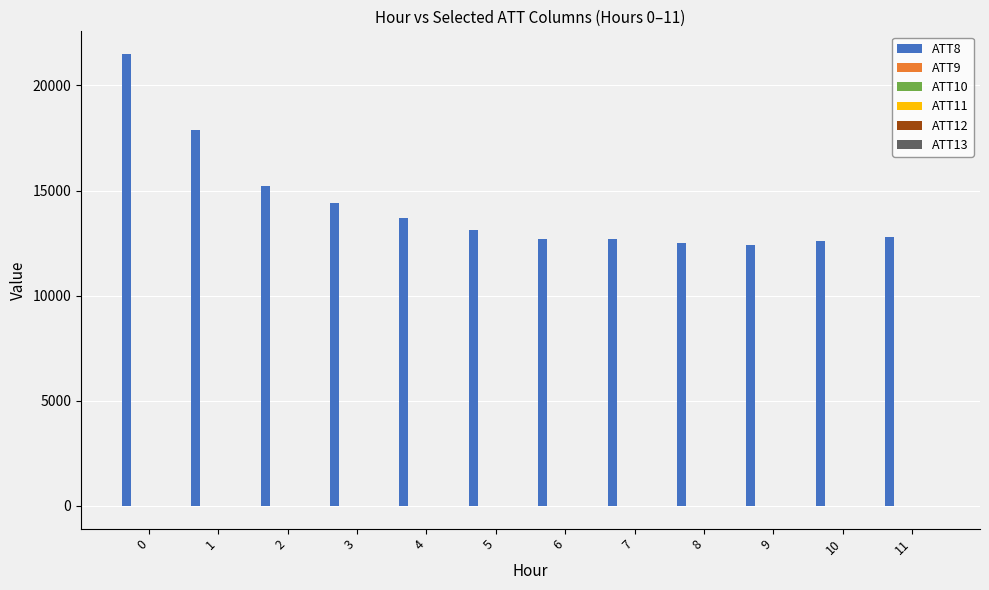

Which series has the largest total across all categories?

ATT8